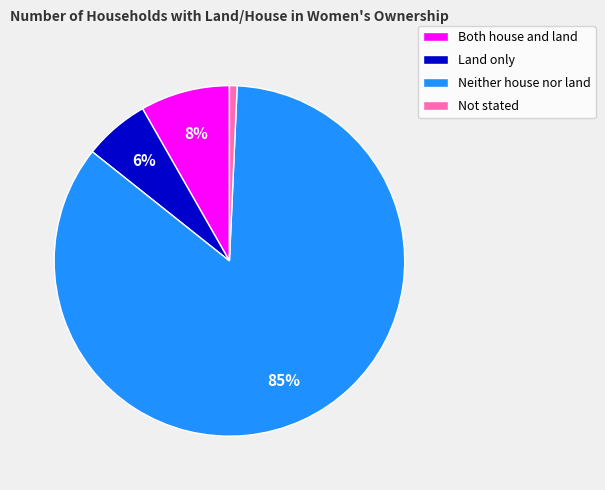

Which slice is the largest?

Neither house nor land